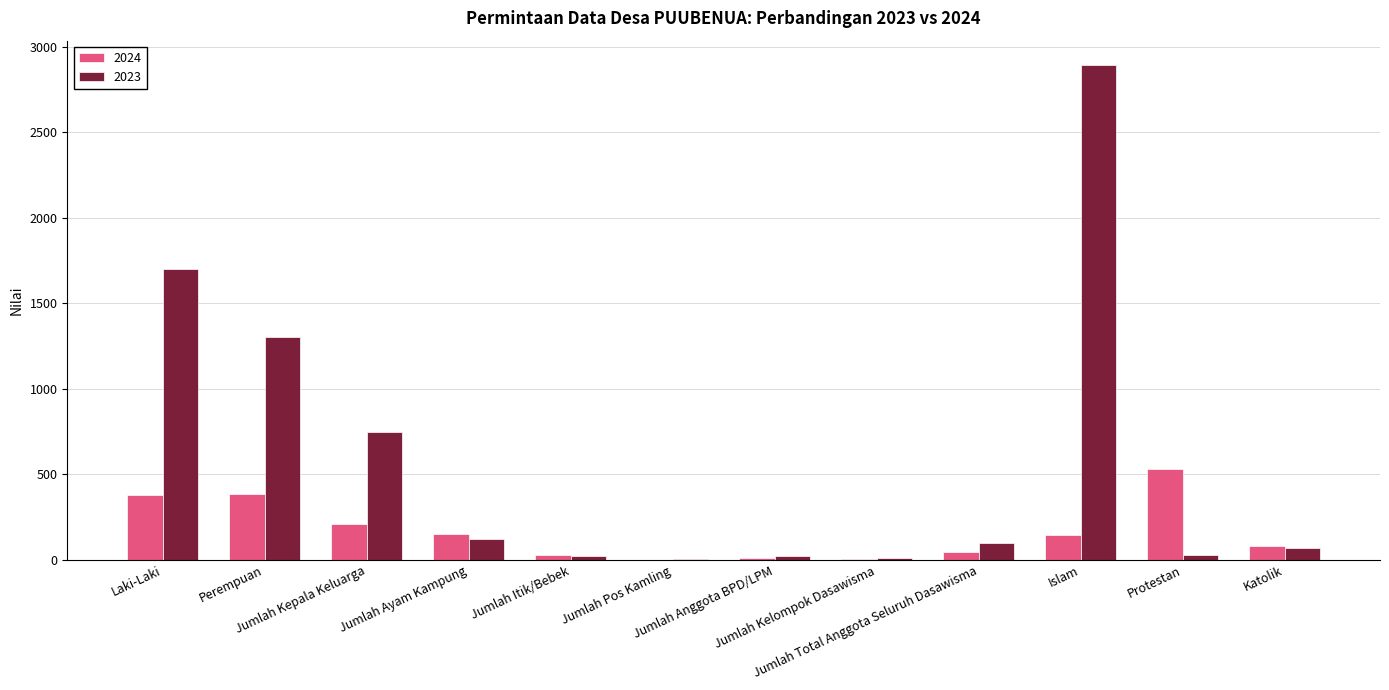

What is the average value of the 2023 series?

585